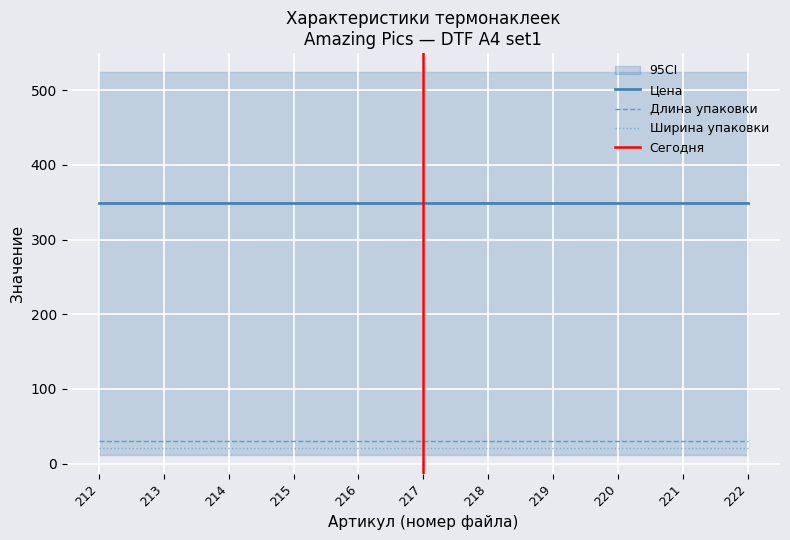

What is the minimum value for Ширина упаковки?

21